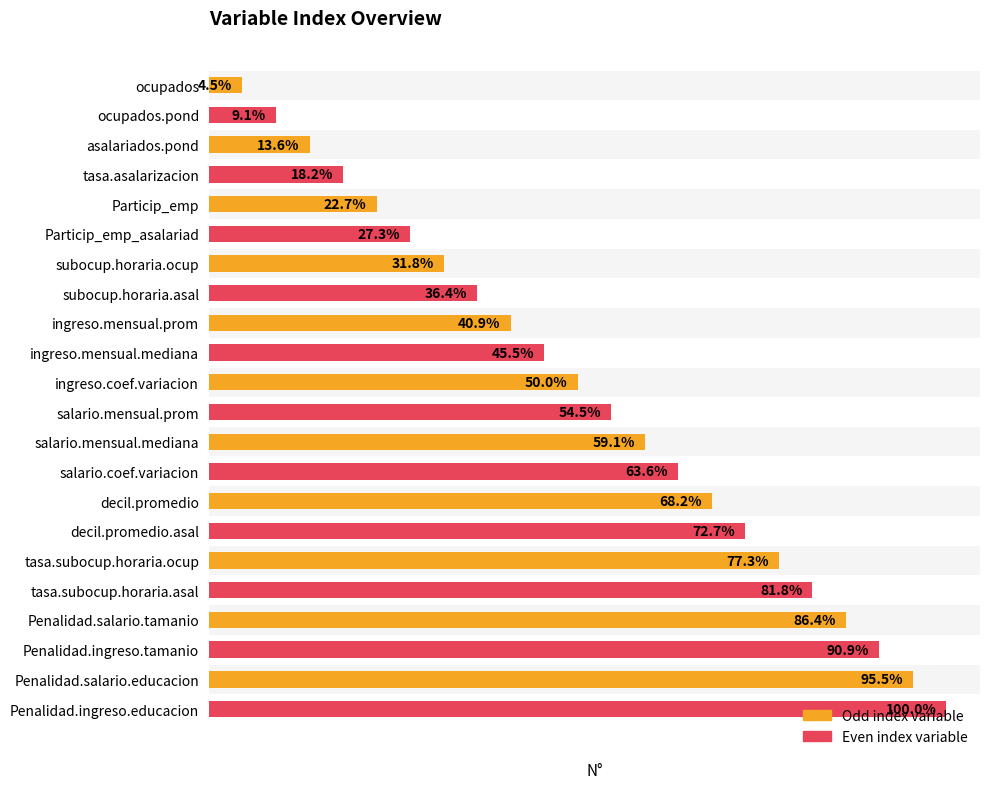

Rank the categories by value from highest to lowest.

Penalidad.ingreso.educacion, Penalidad.salario.educacion, Penalidad.ingreso.tamanio, Penalidad.salario.tamanio, tasa.subocup.horaria.asal, tasa.subocup.horaria.ocup, decil.promedio.asal, decil.promedio, salario.coef.variacion, salario.mensual.mediana, salario.mensual.prom, ingreso.coef.variacion, ingreso.mensual.mediana, ingreso.mensual.prom, subocup.horaria.asal, subocup.horaria.ocup, Particip_emp_asalariad, Particip_emp, tasa.asalarizacion, asalariados.pond, ocupados.pond, ocupados